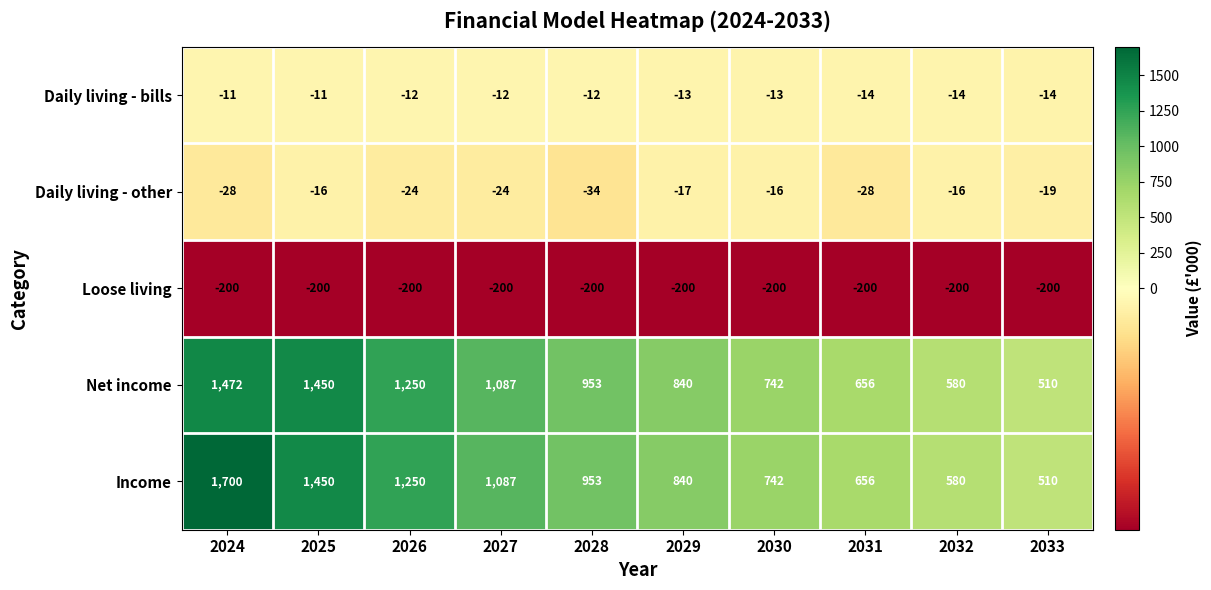

List the series in order of their peak value, highest first.

Income, Net income, Daily living - bills, Daily living - other, Loose living